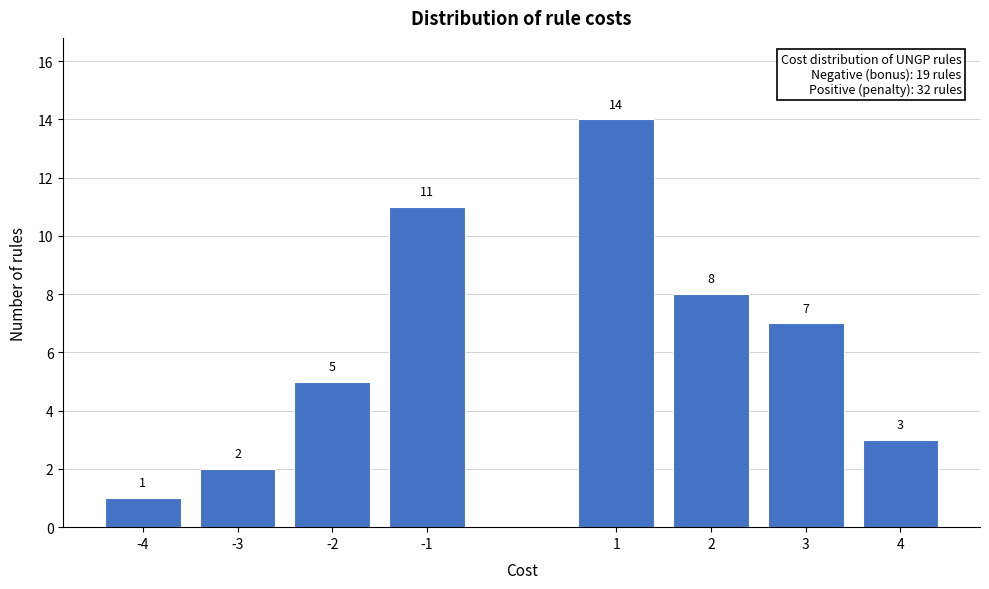

Reading left to right, transcribe all the data shown in this chart.

-4=1	-3=2	-2=5	-1=11	1=14	2=8	3=7	4=3